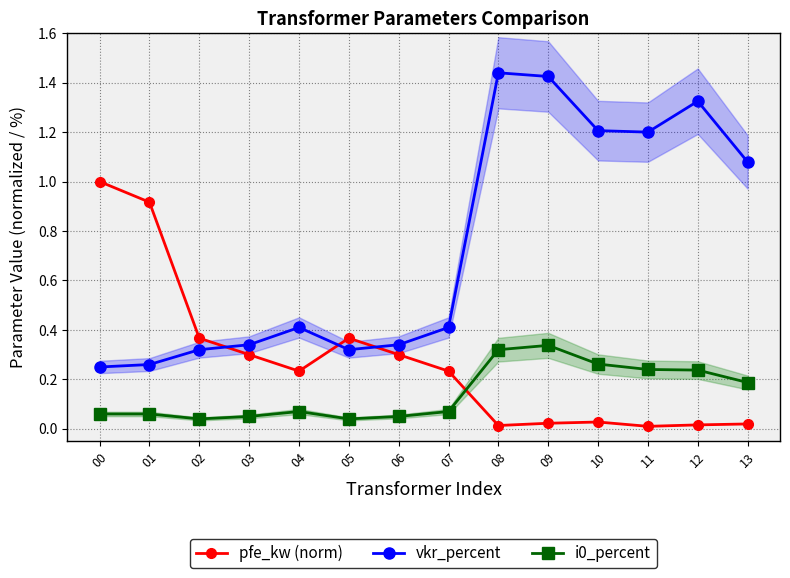

Read the vkr_percent value at 09.

1.4